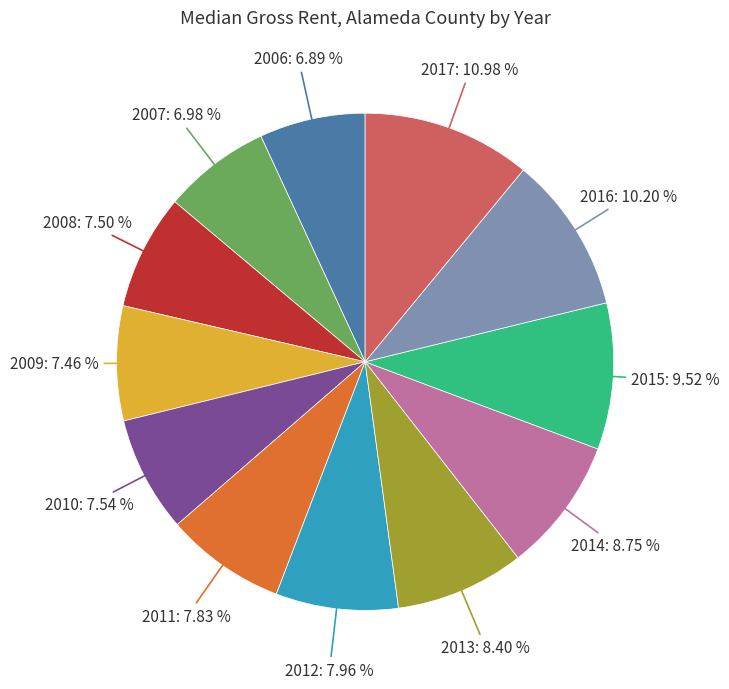

Is there a majority slice in this chart?

No